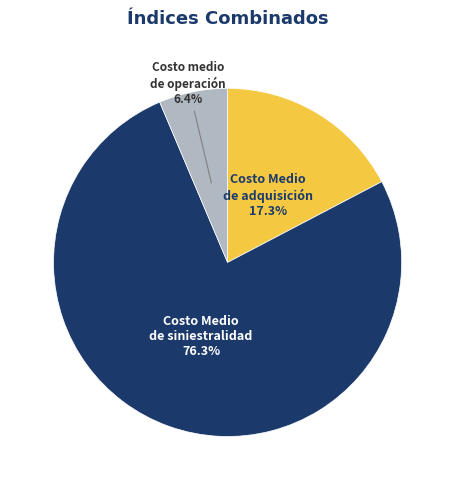

What percentage is the Costo medio de operación slice, to the nearest percent?

6%